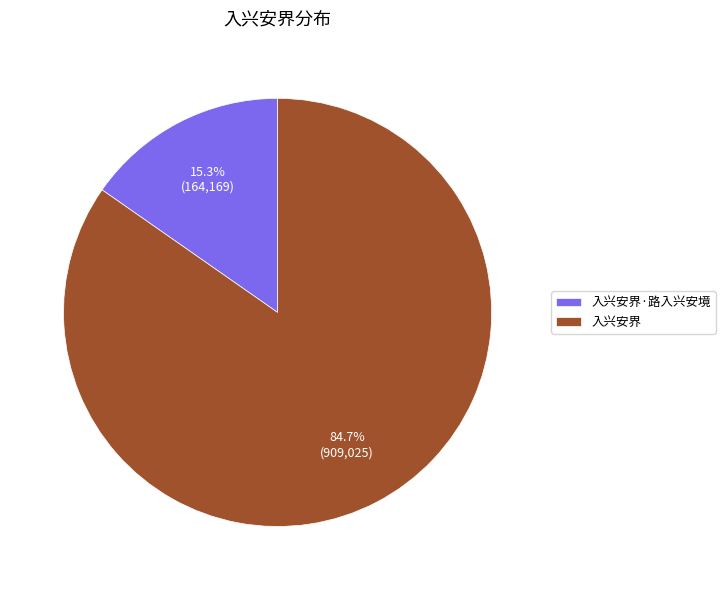

Which category has the smallest portion of the pie?

入兴安界·路入兴安境